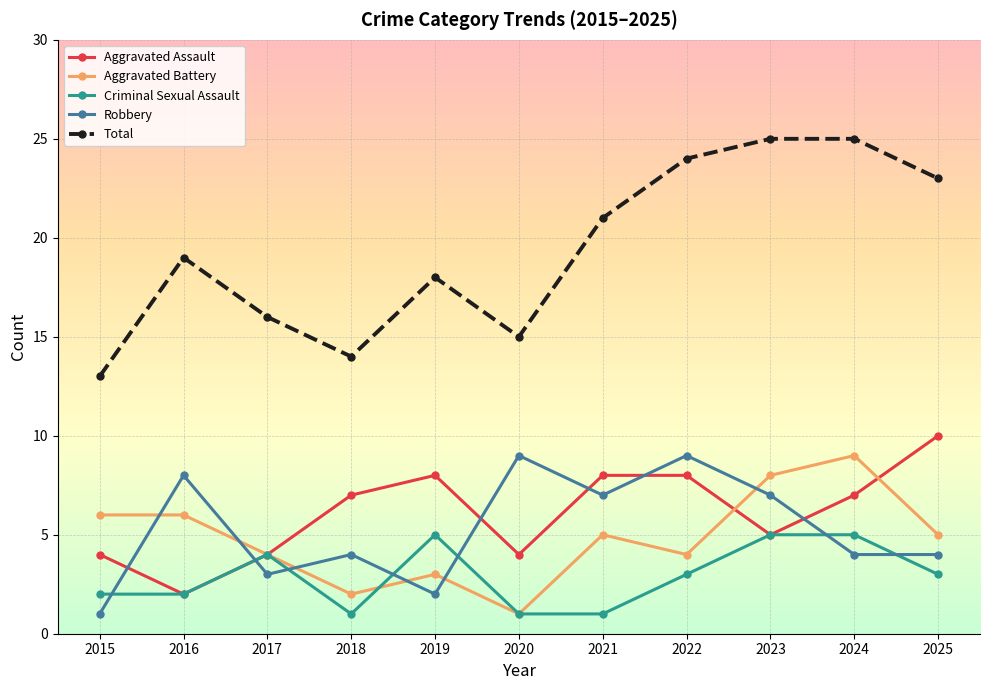

What is the difference between the second highest and minimum values in the Total series?

12